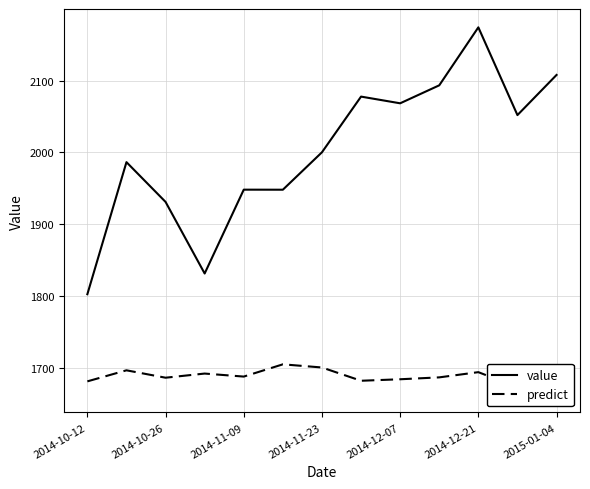

What is the value of the value point at the 4th from the left?

1831.4